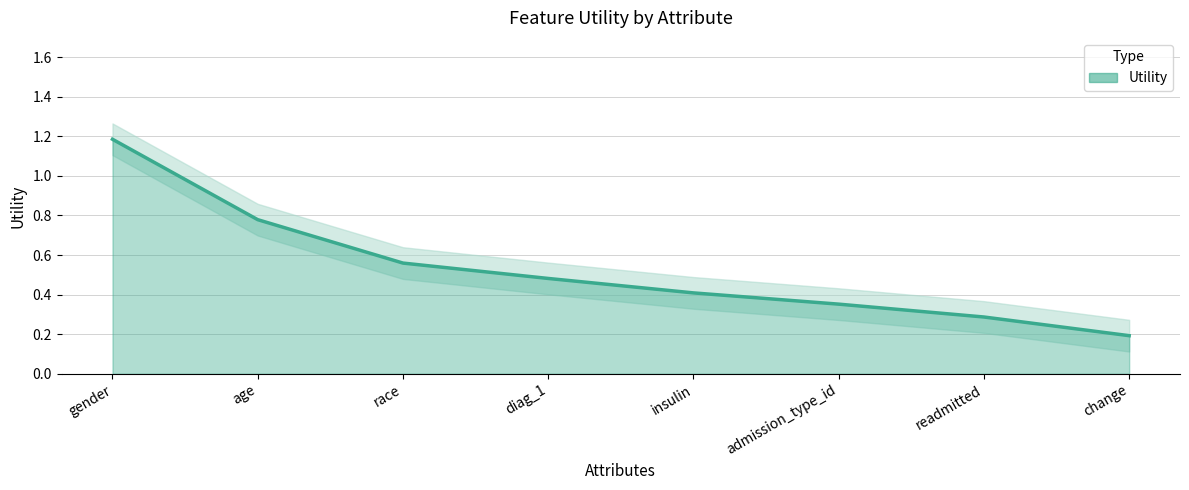

What is the change in value from gender to age?

-0.4